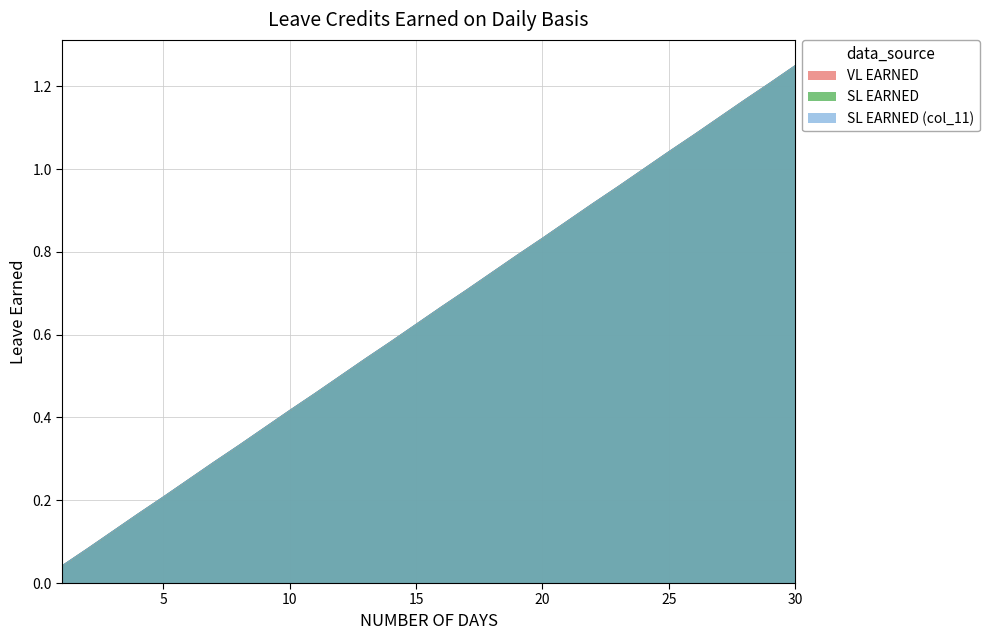

True or false: VL EARNED and SL EARNED intersect in this chart.

False